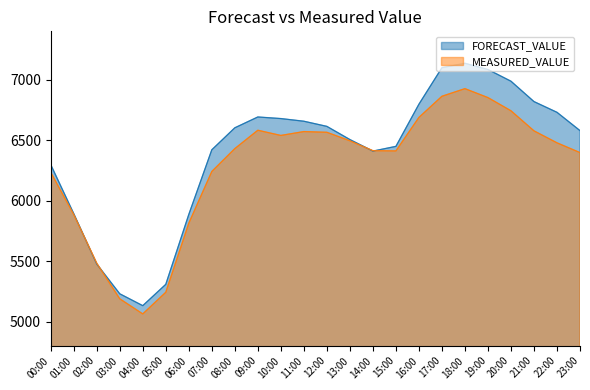

After their last crossing, which series has the higher values: MEASURED_VALUE or FORECAST_VALUE?

FORECAST_VALUE